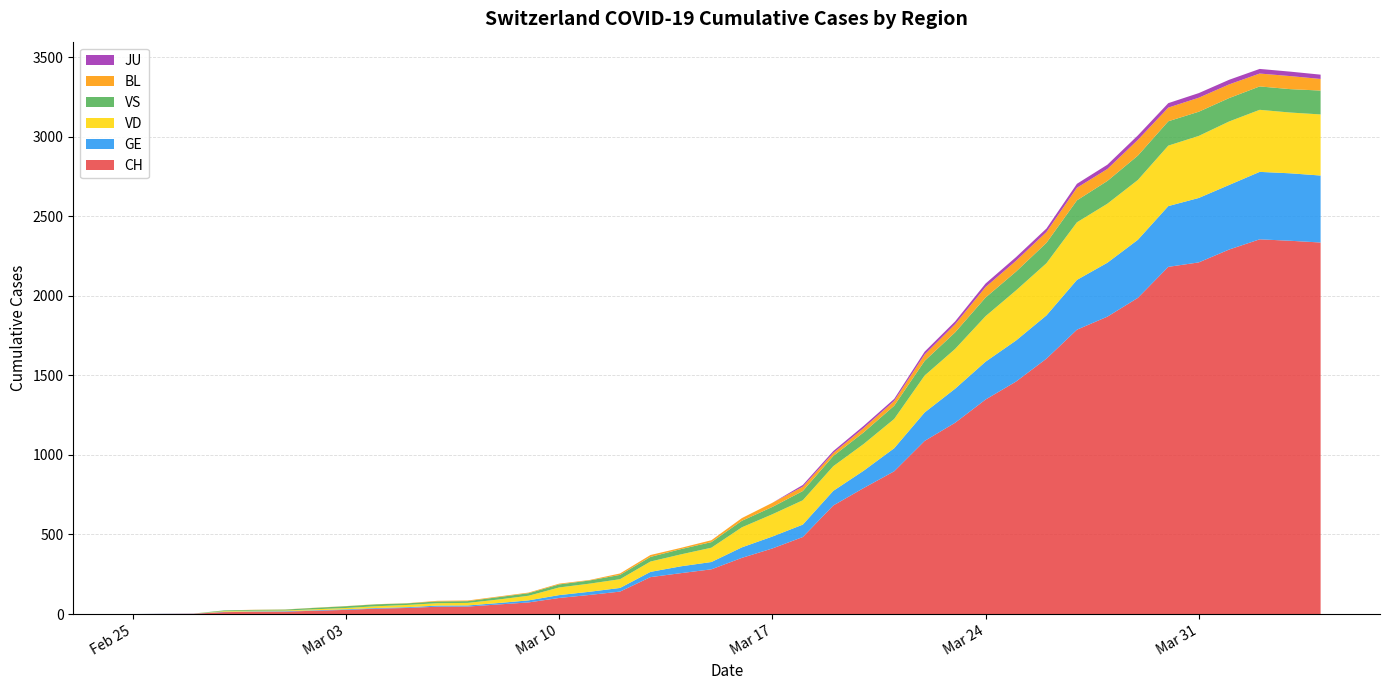

Reading left to right, extract all data points from this chart.

CH: 2020-02-25=0	2020-02-26=1	2020-02-27=2	2020-02-28=12	2020-02-29=14	2020-03-01=15	2020-03-02=21	2020-03-03=26	2020-03-04=34	2020-03-05=38	2020-03-06=46	2020-03-07=47	2020-03-08=60	2020-03-09=73	2020-03-10=101	2020-03-11=120	2020-03-12=141	2020-03-13=232	2020-03-14=257	2020-03-15=281	2020-03-16=353	2020-03-17=412	2020-03-18=484	2020-03-19=682	2020-03-20=792	2020-03-21=897	2020-03-22=1088	2020-03-23=1202	2020-03-24=1348	2020-03-25=1461	2020-03-26=1605	2020-03-27=1787	2020-03-28=1869	2020-03-29=1987	2020-03-30=2182	2020-03-31=2210	2020-04-01=2291	2020-04-02=2355	2020-04-03=2346	2020-04-04=2335
GE: 2020-02-25=0	2020-02-26=1	2020-02-27=1	2020-02-28=2	2020-02-29=3	2020-03-01=3	2020-03-02=3	2020-03-03=4	2020-03-04=4	2020-03-05=5	2020-03-06=7	2020-03-07=7	2020-03-08=9	2020-03-09=13	2020-03-10=18	2020-03-11=20	2020-03-12=23	2020-03-13=33	2020-03-14=43	2020-03-15=46	2020-03-16=66	2020-03-17=75	2020-03-18=78	2020-03-19=92	2020-03-20=109	2020-03-21=145	2020-03-22=179	2020-03-23=214	2020-03-24=238	2020-03-25=258	2020-03-26=272	2020-03-27=313	2020-03-28=339	2020-03-29=365	2020-03-30=382	2020-03-31=405	2020-04-01=406	2020-04-02=424	2020-04-03=424	2020-04-04=421
JU: 2020-02-25=0	2020-02-26=0	2020-02-27=0	2020-02-28=0	2020-02-29=0	2020-03-01=0	2020-03-02=0	2020-03-03=0	2020-03-04=0	2020-03-05=0	2020-03-06=0	2020-03-07=0	2020-03-08=0	2020-03-09=0	2020-03-10=0	2020-03-11=0	2020-03-12=0	2020-03-13=0	2020-03-14=0	2020-03-15=0	2020-03-16=0	2020-03-17=0	2020-03-18=11	2020-03-19=12	2020-03-20=14	2020-03-21=13	2020-03-22=18	2020-03-23=18	2020-03-24=22	2020-03-25=23	2020-03-26=22	2020-03-27=25	2020-03-28=27	2020-03-29=28	2020-03-30=28	2020-03-31=29	2020-04-01=29	2020-04-02=29	2020-04-03=28	2020-04-04=27
VS: 2020-02-25=0	2020-02-26=0	2020-02-27=0	2020-02-28=5	2020-02-29=5	2020-03-01=6	2020-03-02=9	2020-03-03=11	2020-03-04=12	2020-03-05=10	2020-03-06=11	2020-03-07=11	2020-03-08=15	2020-03-09=16	2020-03-10=19	2020-03-11=20	2020-03-12=27	2020-03-13=29	2020-03-14=33	2020-03-15=35	2020-03-16=41	2020-03-17=46	2020-03-18=58	2020-03-19=64	2020-03-20=73	2020-03-21=83	2020-03-22=92	2020-03-23=104	2020-03-24=117	2020-03-25=118	2020-03-26=128	2020-03-27=138	2020-03-28=143	2020-03-29=153	2020-03-30=153	2020-03-31=152	2020-04-01=147	2020-04-02=147	2020-04-03=147	2020-04-04=150
VD: 2020-02-25=0	2020-02-26=0	2020-02-27=0	2020-02-28=4	2020-02-29=4	2020-03-01=4	2020-03-02=6	2020-03-03=8	2020-03-04=11	2020-03-05=14	2020-03-06=15	2020-03-07=16	2020-03-08=22	2020-03-09=29	2020-03-10=48	2020-03-11=51	2020-03-12=55	2020-03-13=65	2020-03-14=75	2020-03-15=90	2020-03-16=126	2020-03-17=140	2020-03-18=153	2020-03-19=155	2020-03-20=168	2020-03-21=184	2020-03-22=232	2020-03-23=250	2020-03-24=286	2020-03-25=315	2020-03-26=328	2020-03-27=362	2020-03-28=371	2020-03-29=376	2020-03-30=380	2020-03-31=390	2020-04-01=399	2020-04-02=390	2020-04-03=382	2020-04-04=384
BL: 2020-02-25=0	2020-02-26=0	2020-02-27=0	2020-02-28=0	2020-02-29=1	2020-03-01=1	2020-03-02=1	2020-03-03=1	2020-03-04=1	2020-03-05=1	2020-03-06=4	2020-03-07=4	2020-03-08=4	2020-03-09=4	2020-03-10=5	2020-03-11=3	2020-03-12=9	2020-03-13=12	2020-03-14=8	2020-03-15=12	2020-03-16=17	2020-03-17=26	2020-03-18=27	2020-03-19=19	2020-03-20=27	2020-03-21=30	2020-03-22=40	2020-03-23=51	2020-03-24=66	2020-03-25=68	2020-03-26=68	2020-03-27=79	2020-03-28=75	2020-03-29=99	2020-03-30=86	2020-03-31=88	2020-04-01=86	2020-04-02=81	2020-04-03=82	2020-04-04=73